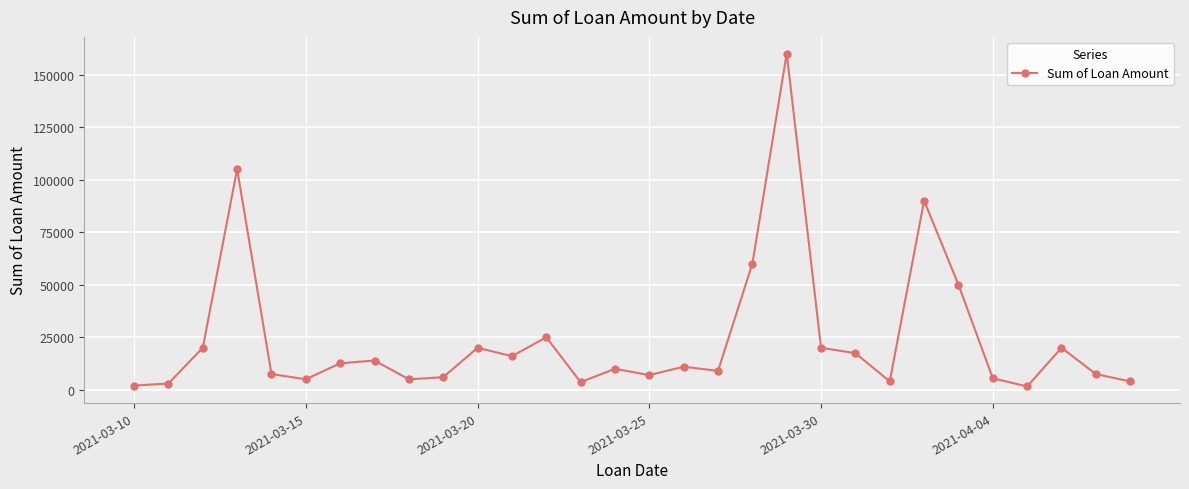

True or false: there are more than 2 points higher than both neighbors.

True